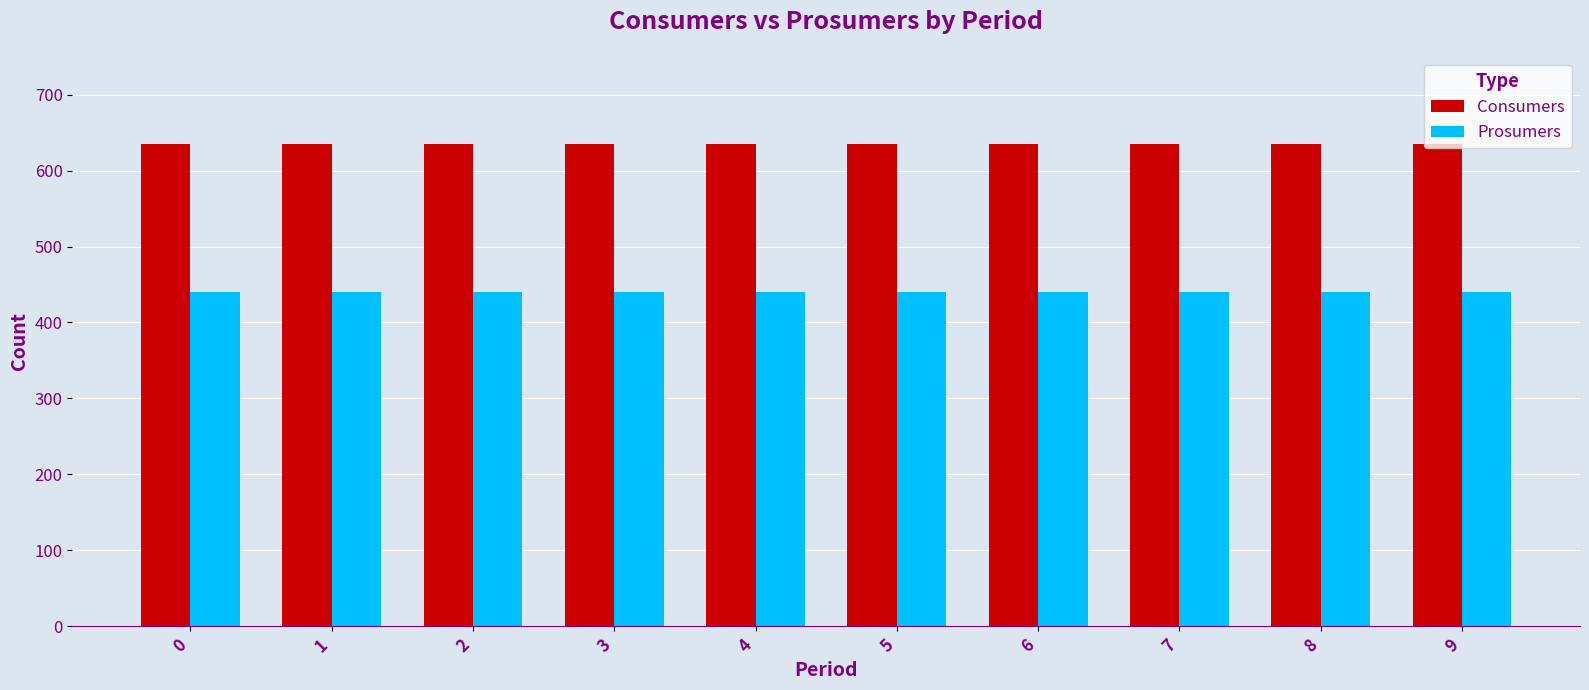

What are all the series names shown in the legend?

Consumers, Prosumers